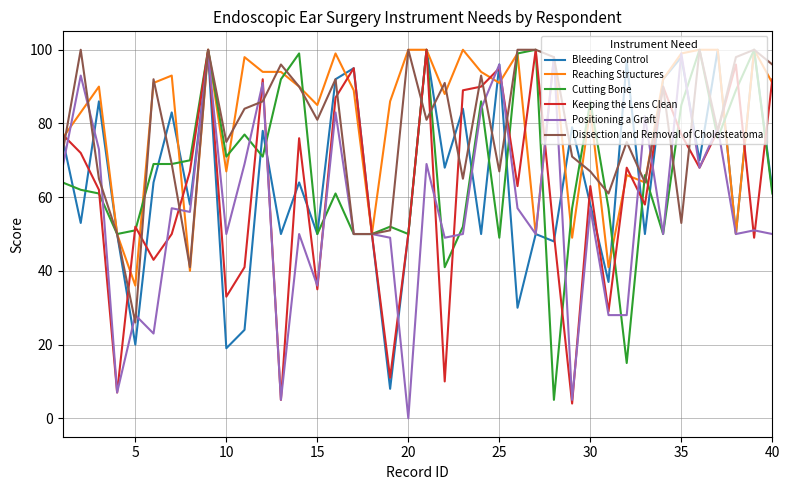

How many lines are shown in the chart?

6